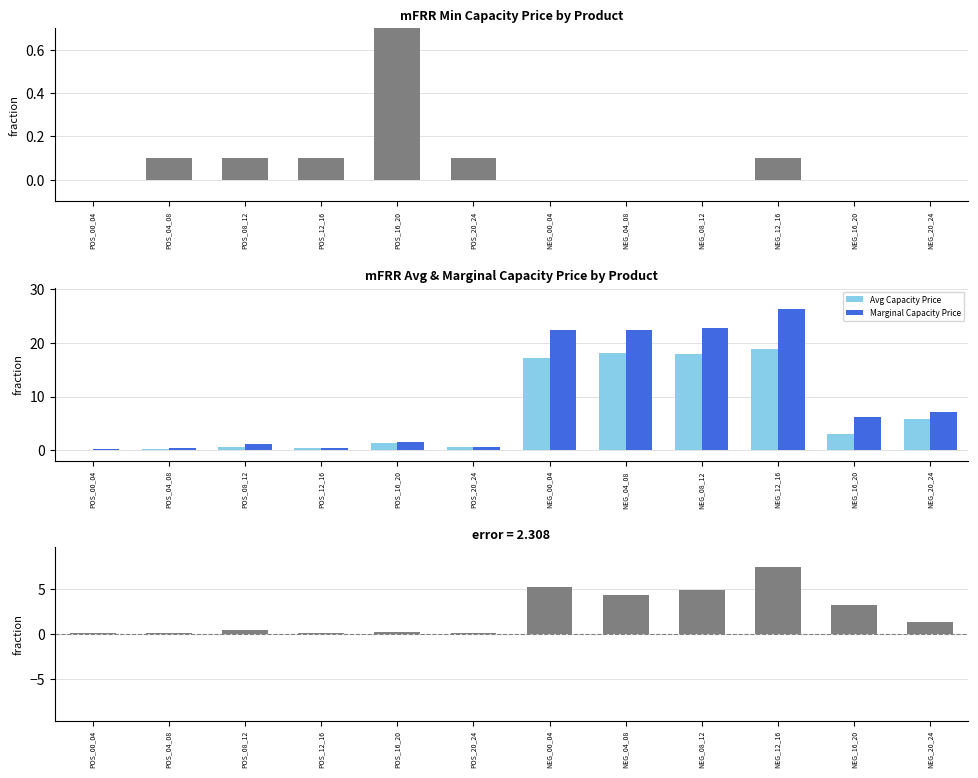

Rank the series at POS_00_04 from lowest to highest value.

Min Capacity Price, Marginal - Avg Price, Avg Capacity Price, Marginal Capacity Price